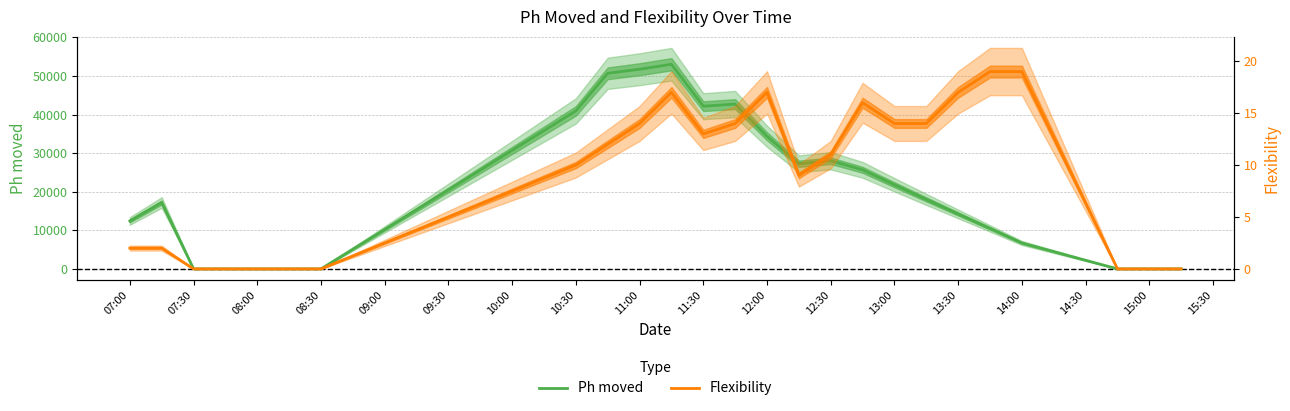

True or false: Flexibility has more than 2 points higher than both neighbors.

True